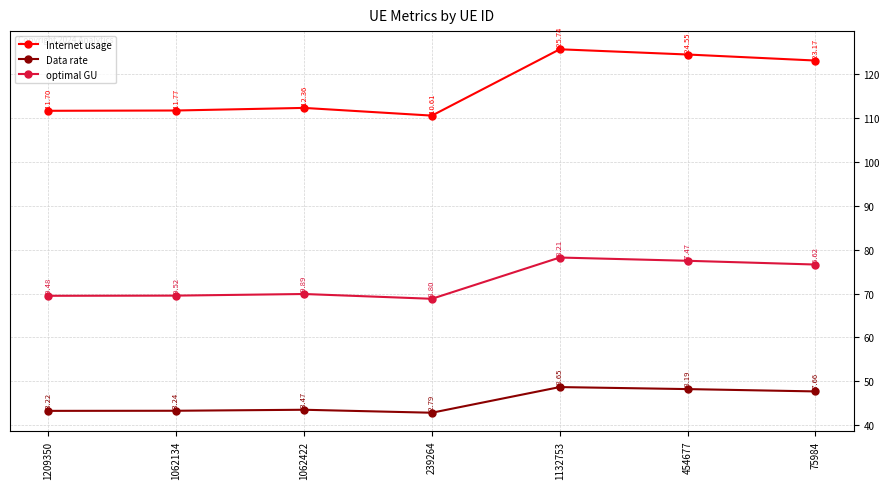

How many lines are shown in the chart?

3